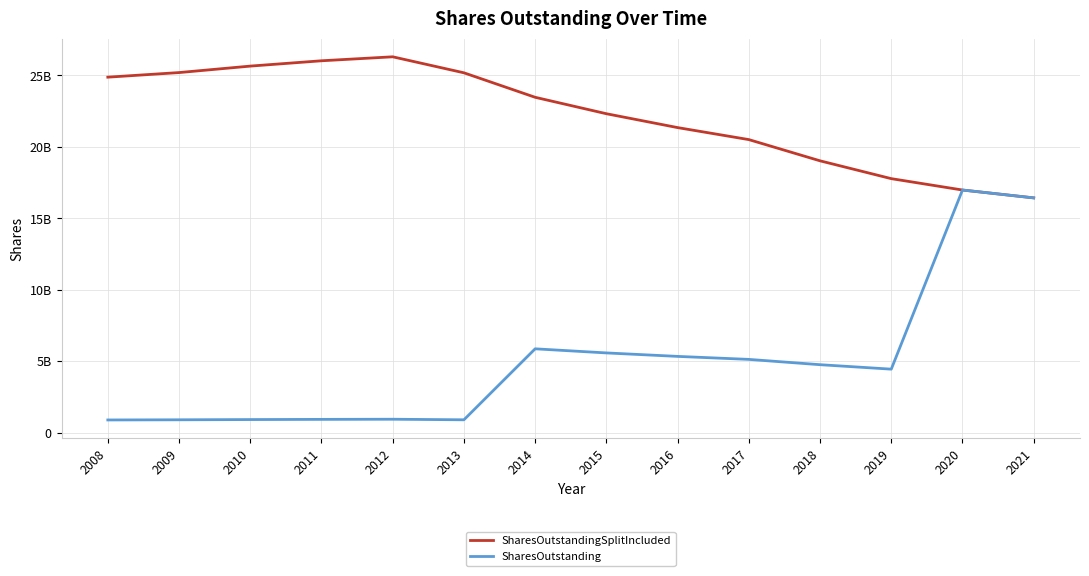

List the series in order of their peak value, lowest first.

SharesOutstanding, SharesOutstandingSplitIncluded